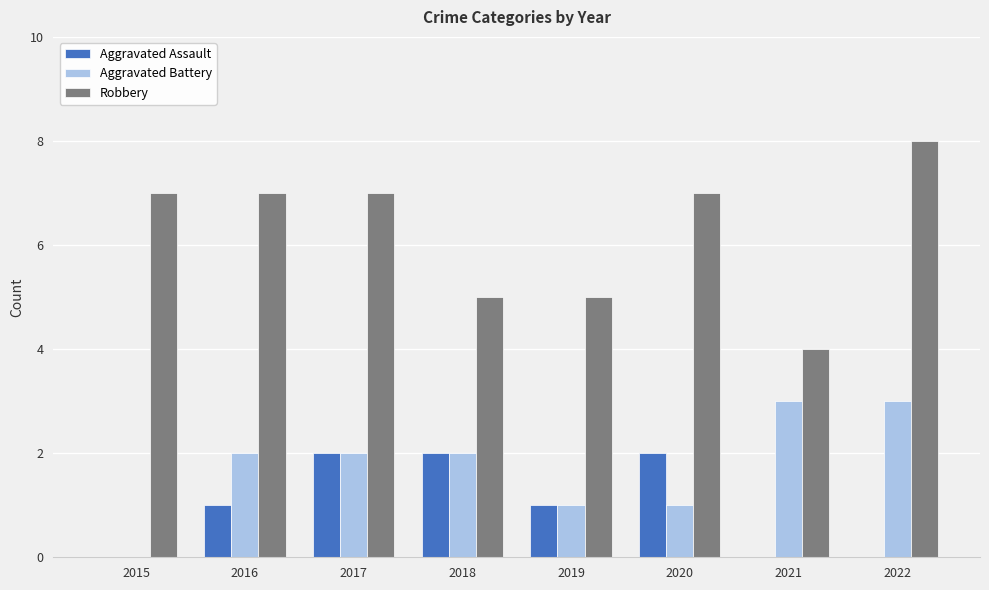

What is the difference between the Aggravated Battery values at 2020 and 2015?

1